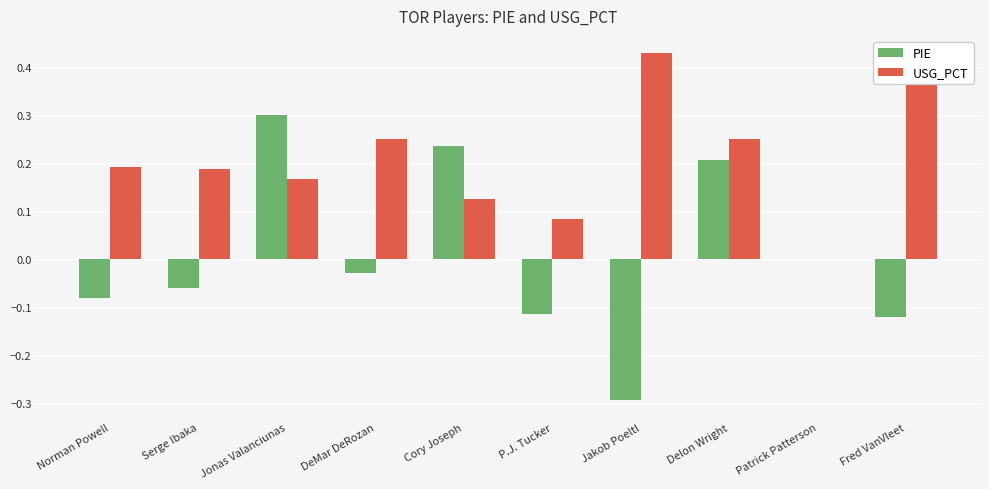

What is the sum of the PIE values at Cory Joseph and Jonas Valanciunas?

0.5